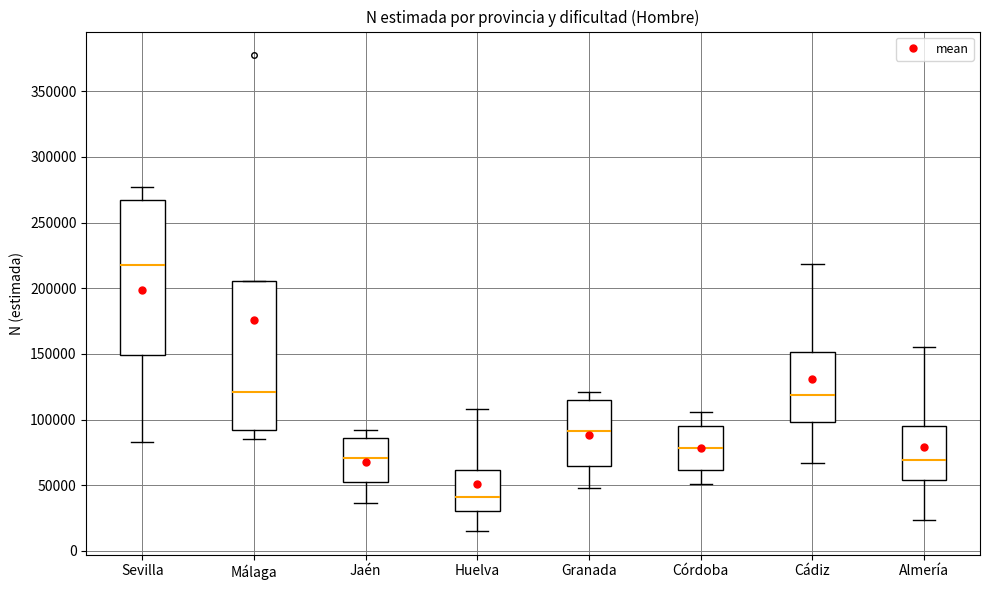

Where is the upper edge of the box for Jaén on the y-axis? The values are not printed on the chart, so give them approximately, as read against the axis.

85000